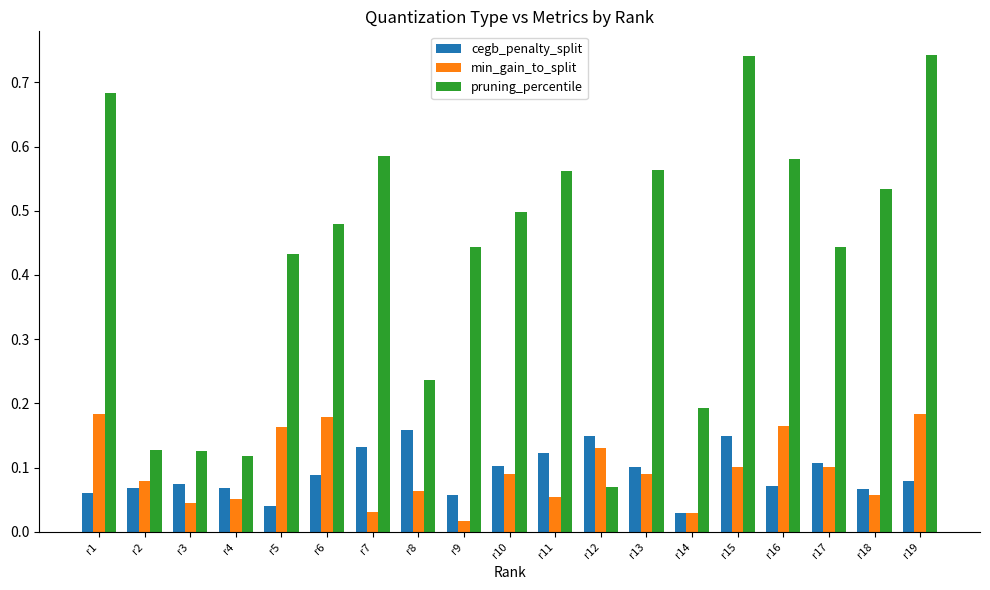

Which category has the lowest value in the pruning_percentile series?

r12